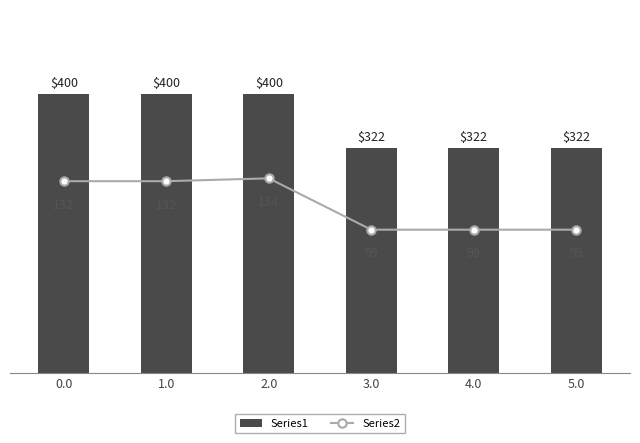

Does the chart contain any negative values?

No